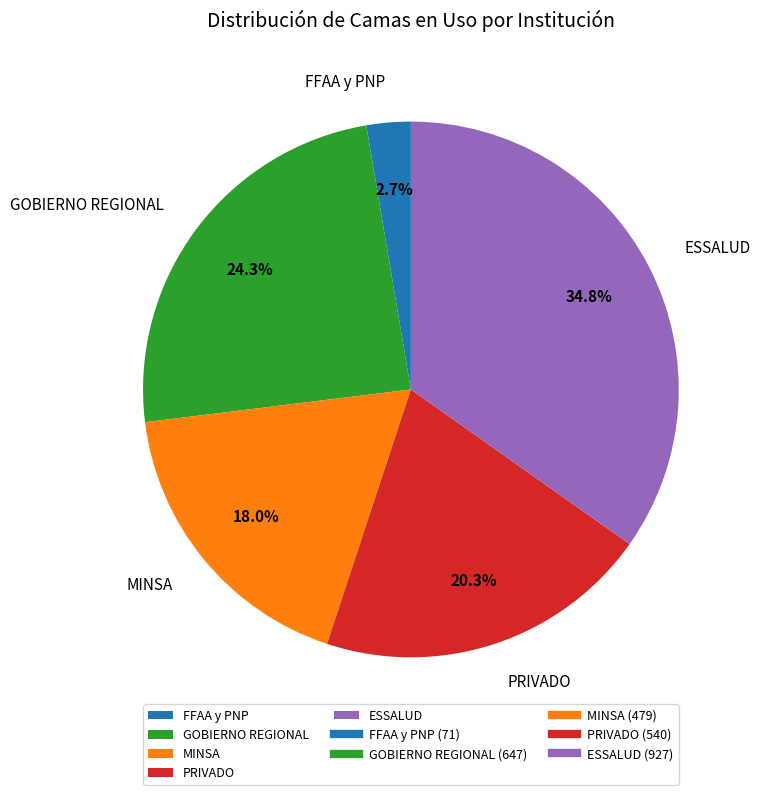

The GOBIERNO REGIONAL slice represents 24% of the pie. True or false?

True